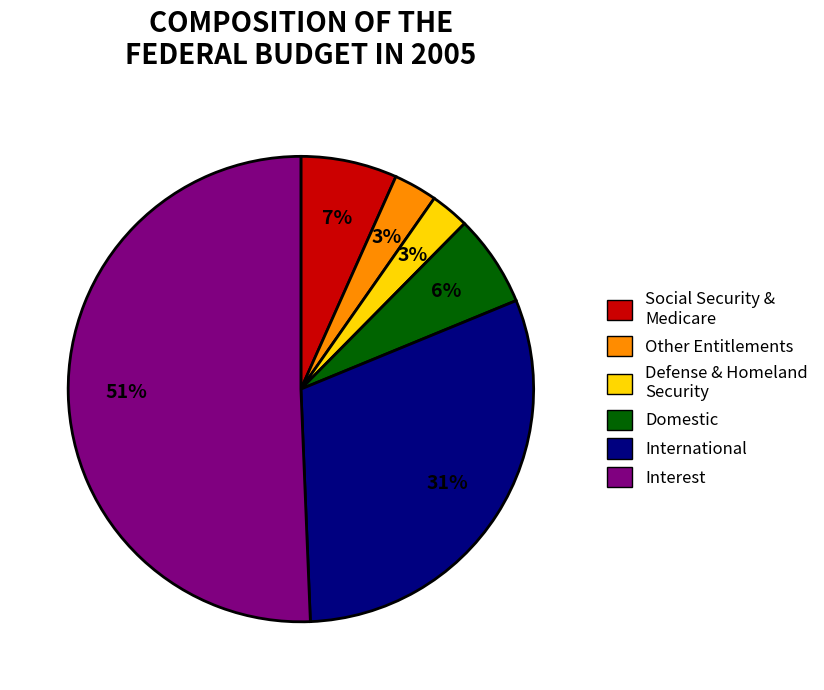

True or false: Other Entitlements accounts for 3% of the total.

True